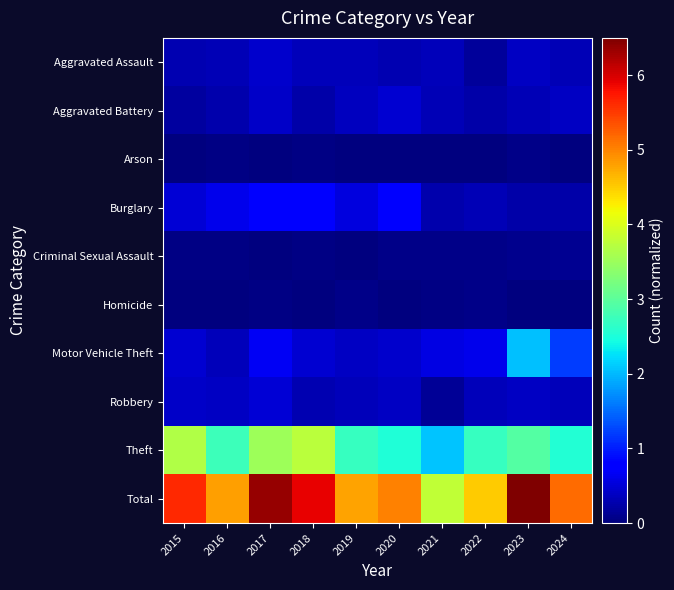

Which label corresponds to the smallest value in the chart?

2015